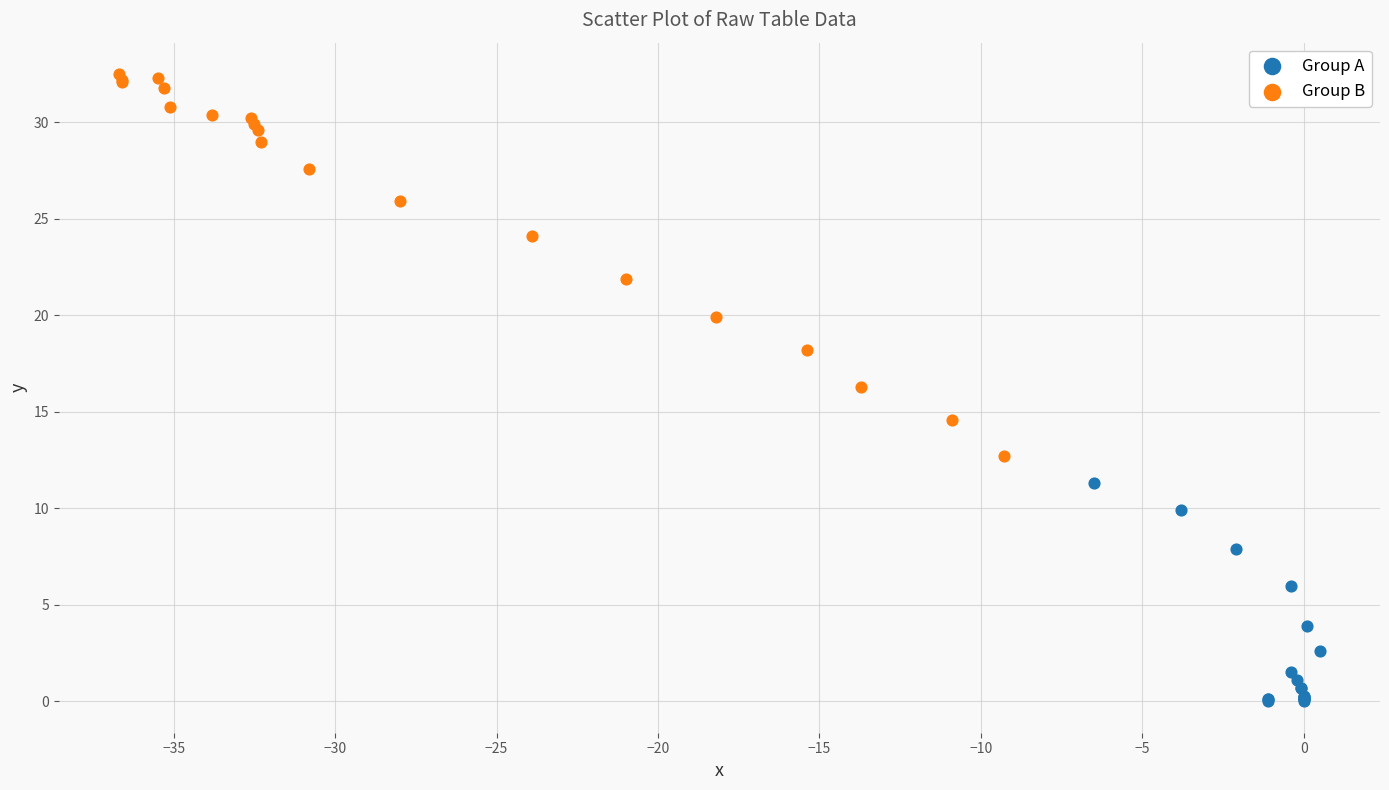

Which series reaches the minimum Y coordinate?

Group A